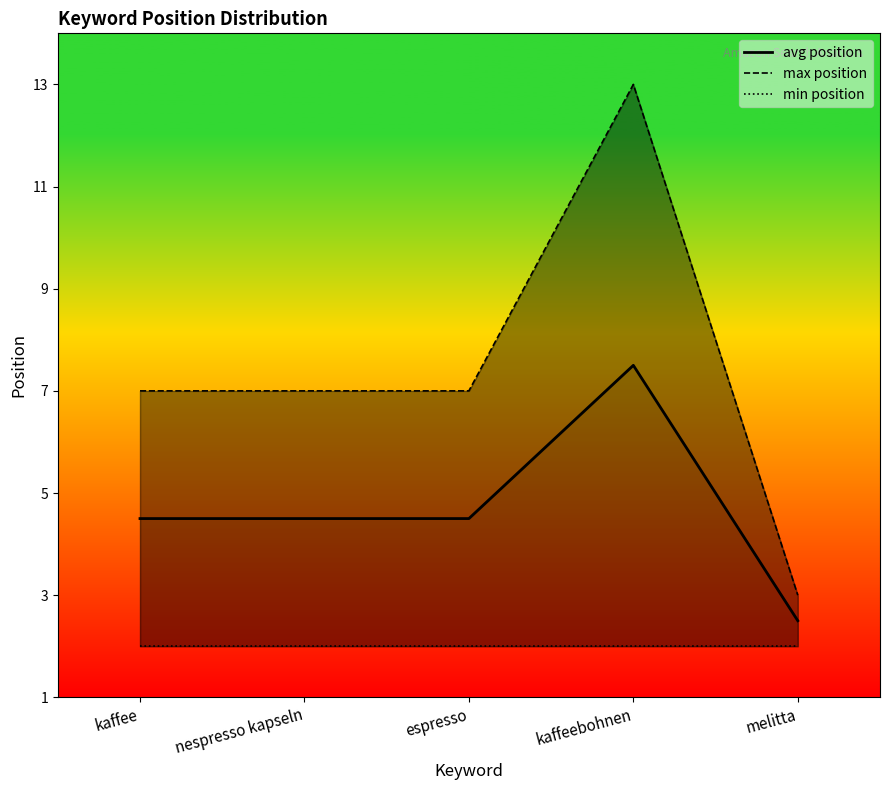

At which category does the chart reach its peak across all series?

kaffeebohnen